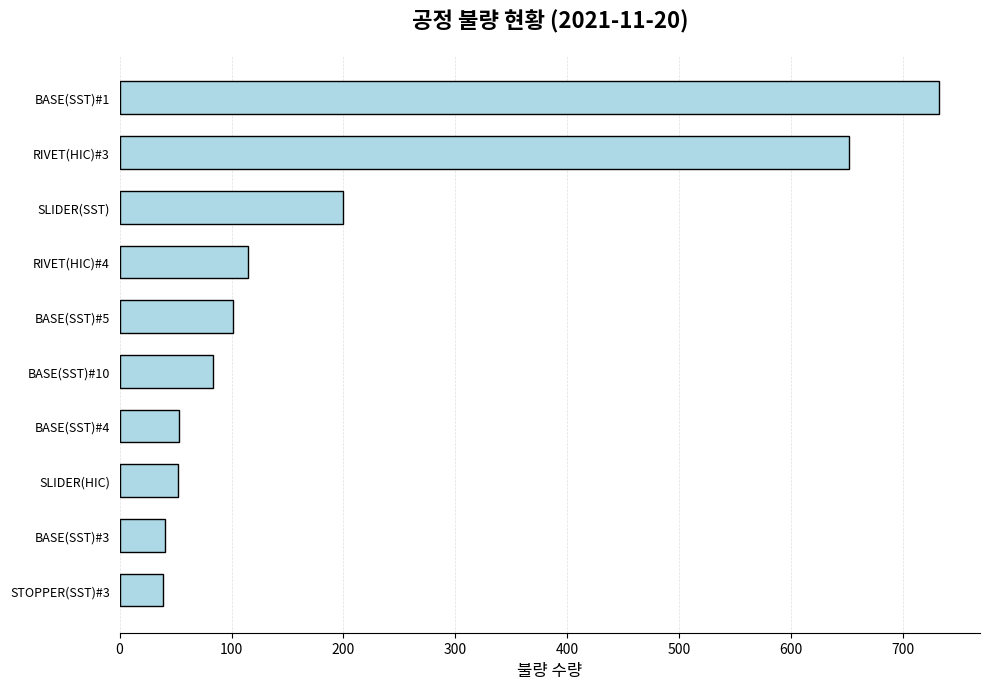

What is the change in value from BASE(SST)#10 to BASE(SST)#1?

+649